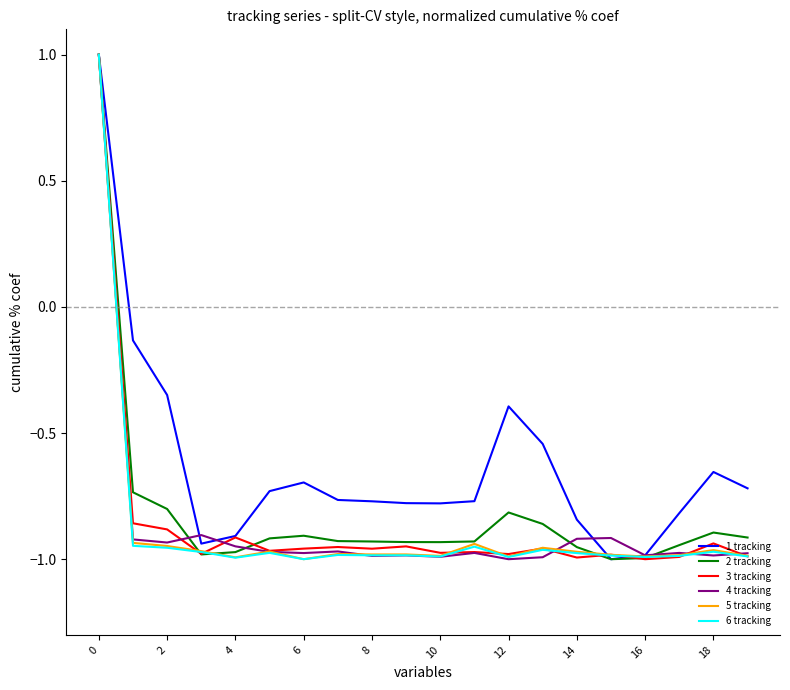

What is the greatest value displayed?

1.0